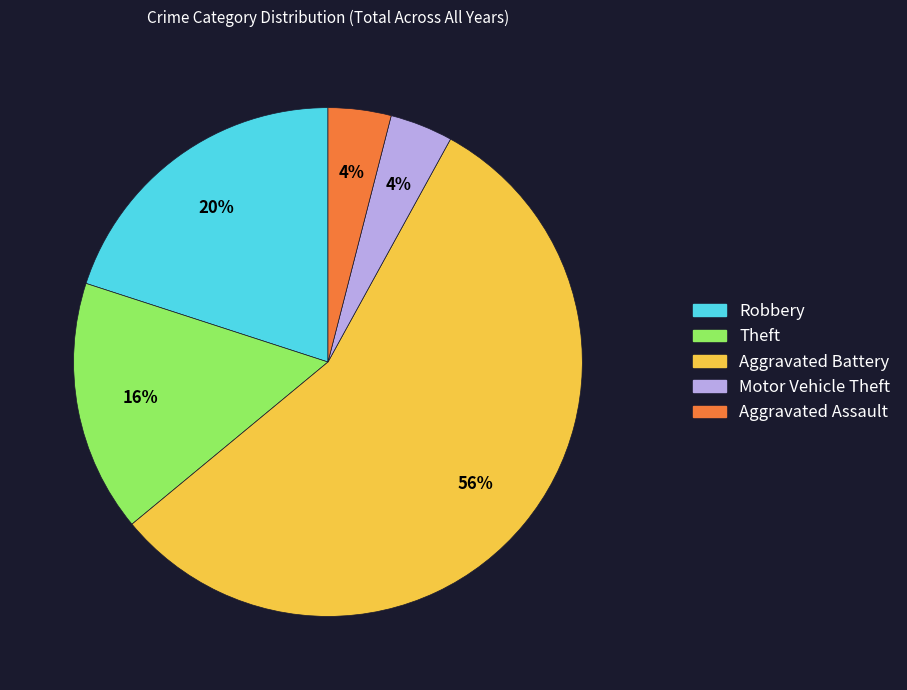

Which has a higher value, Motor Vehicle Theft or Aggravated Battery?

Aggravated Battery